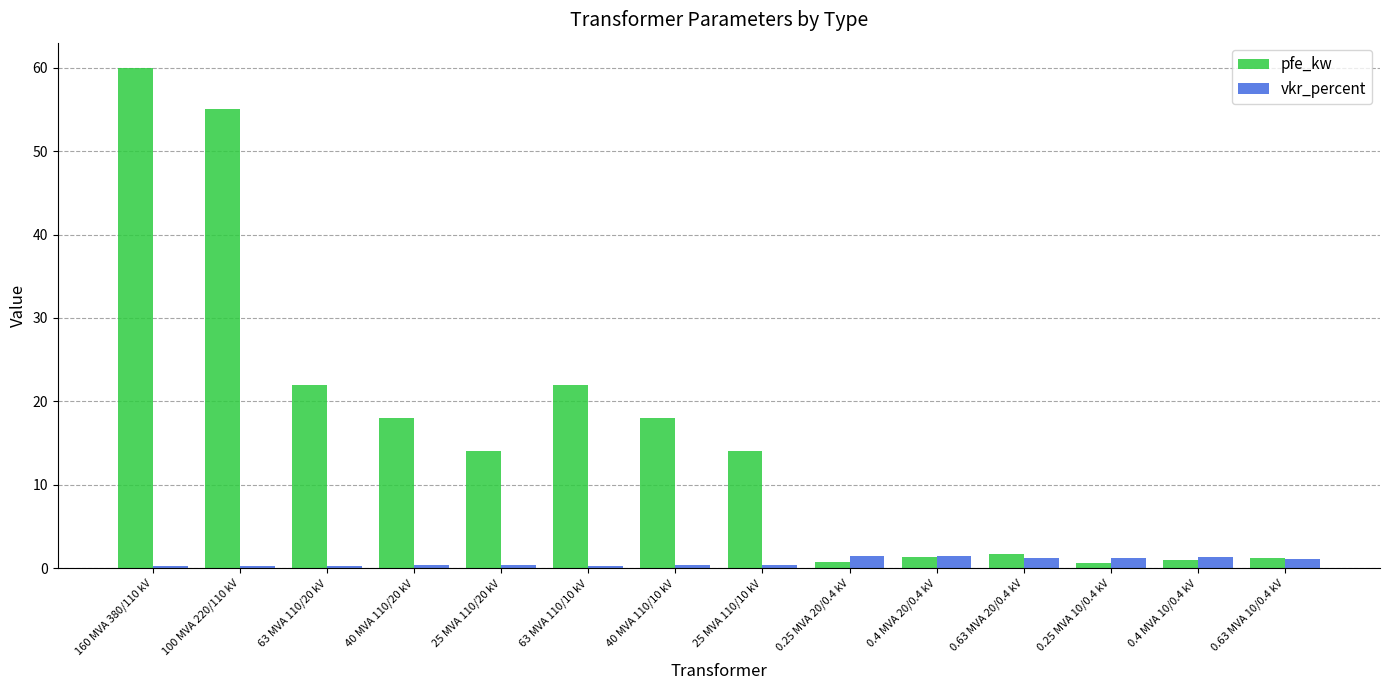

What is the minimum value for pfe_kw?

0.6